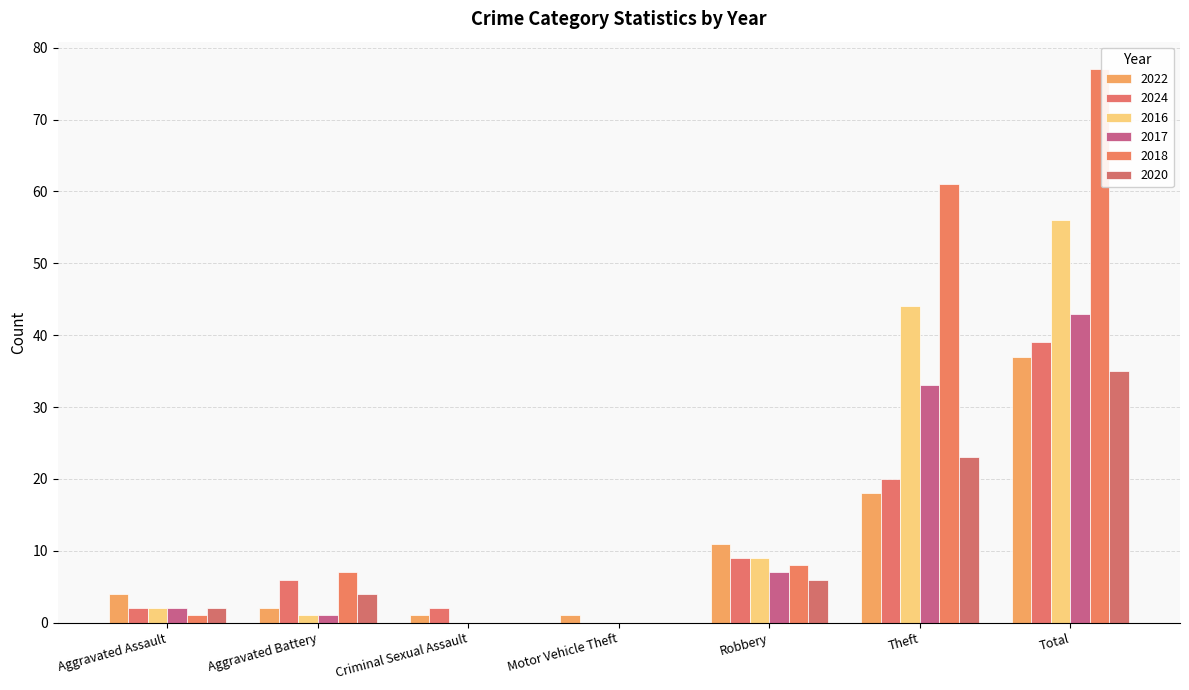

Which series has the largest total across all categories?

2018